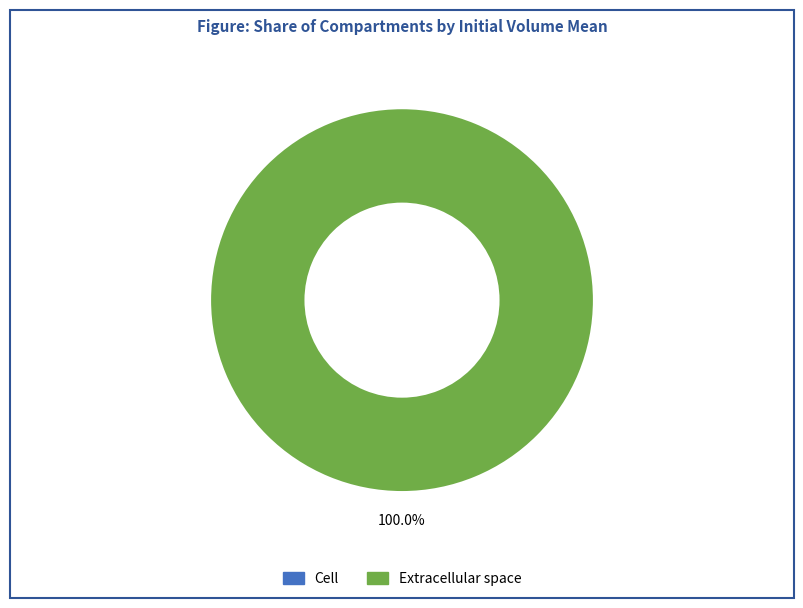

How many segments does this pie chart have?

2